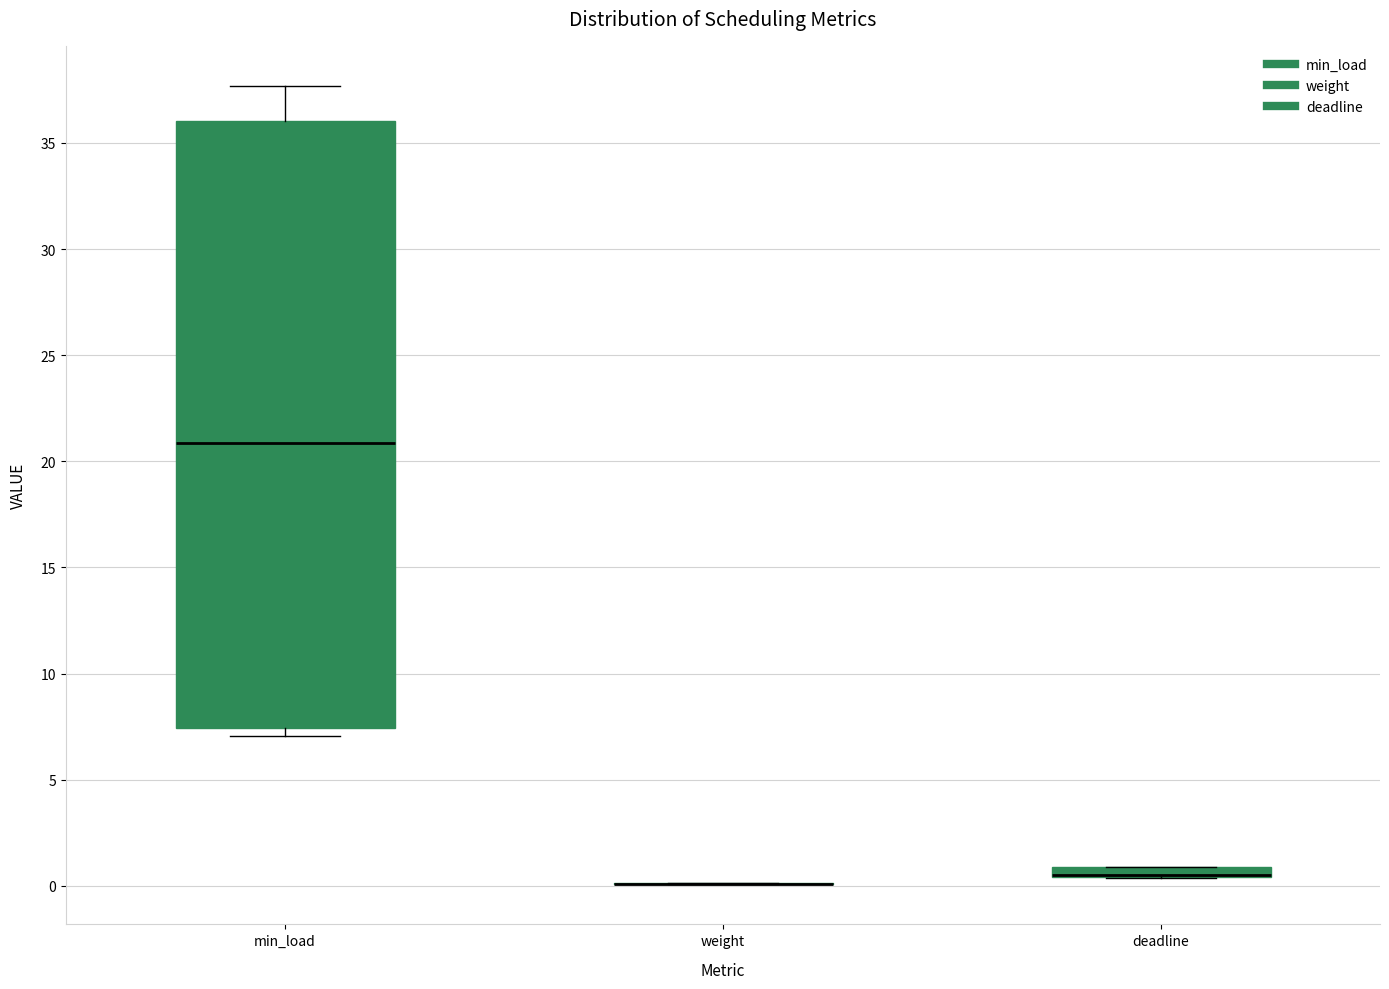

Comparing the boxes themselves (not the whiskers), which one is the tallest?

min_load